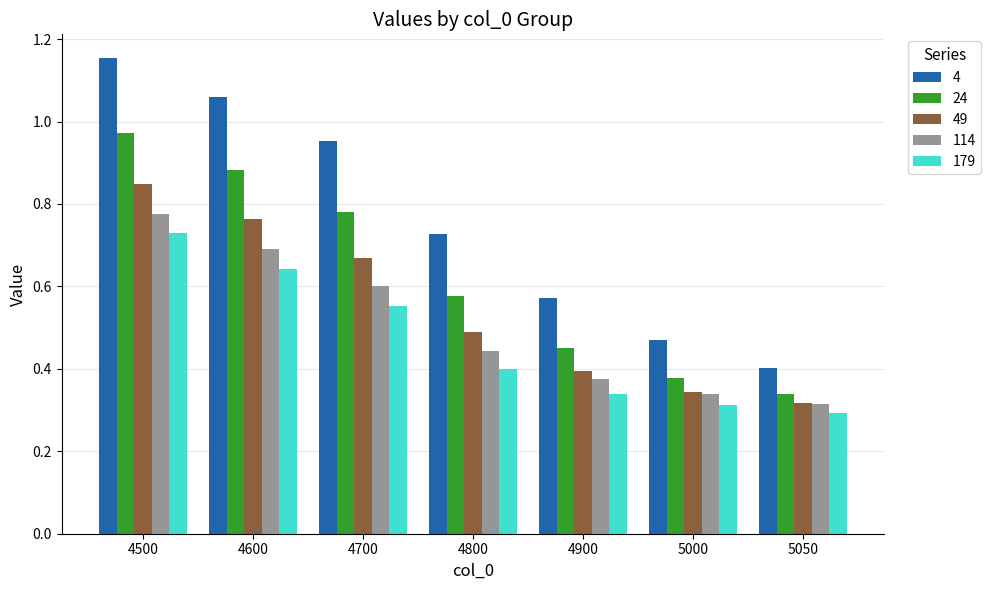

How many 179 values are between 0 and 1?

7